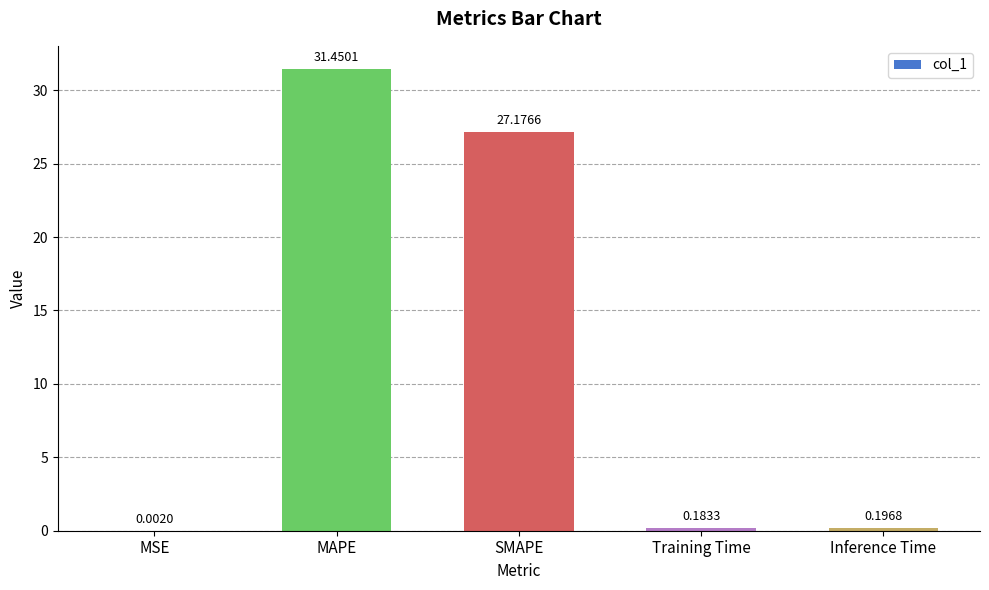

Are the bars horizontal?

No